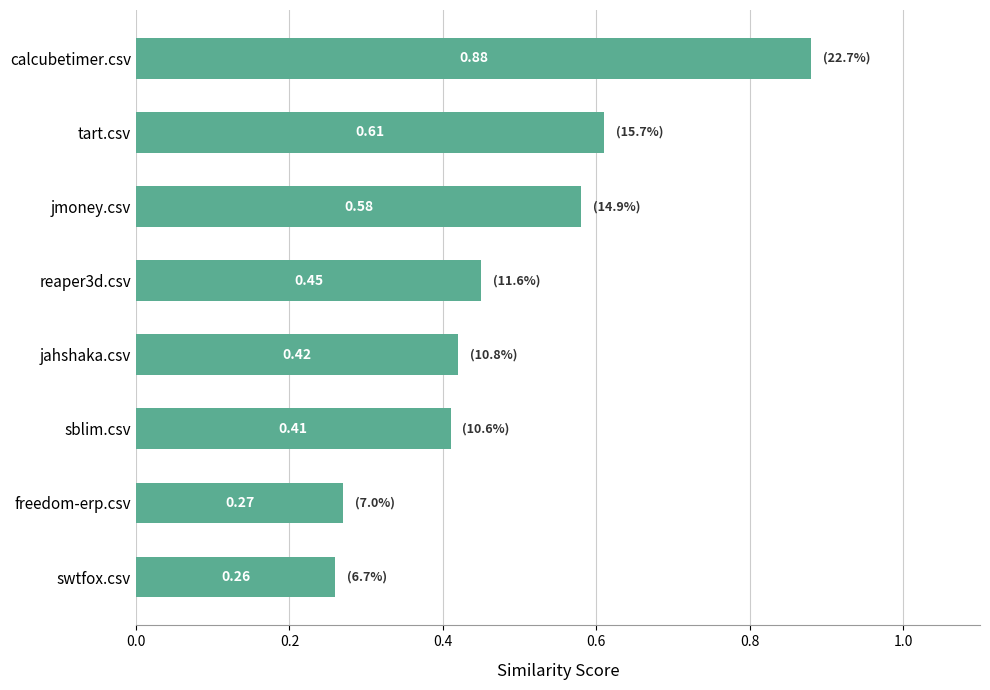

What is the label of the 1st bar from the top?

calcubetimer.csv